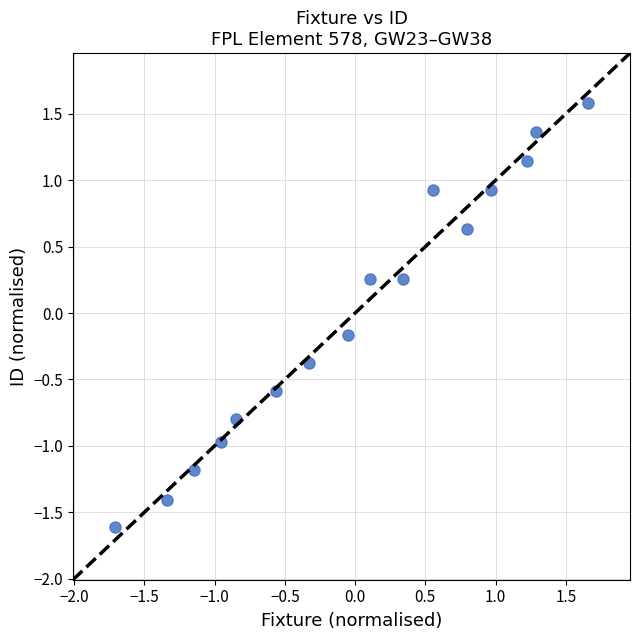

What is the range of X values (max minus min)?

3.4